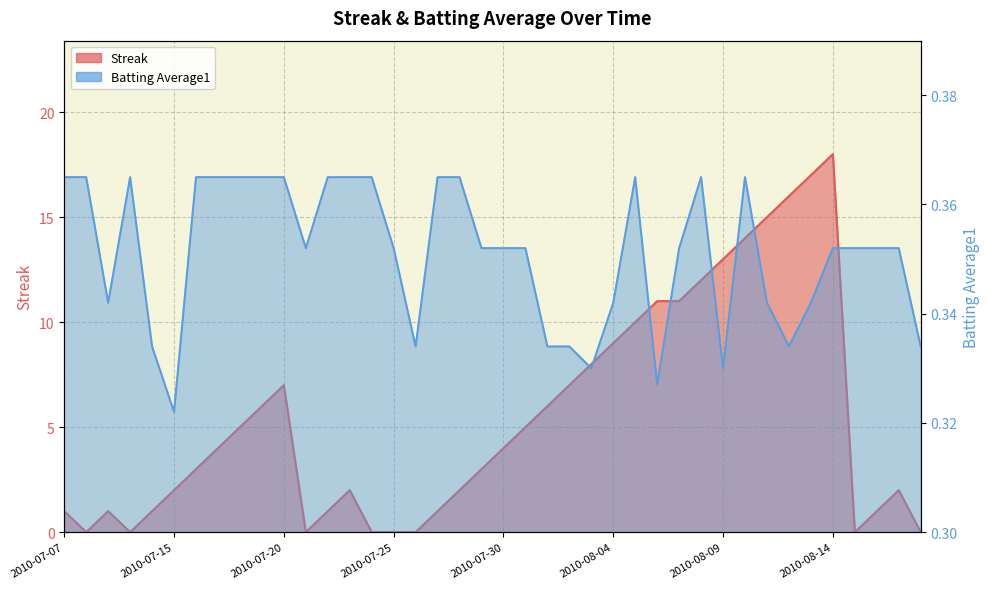

How many interior local peaks does the Batting Average1 series have?

4